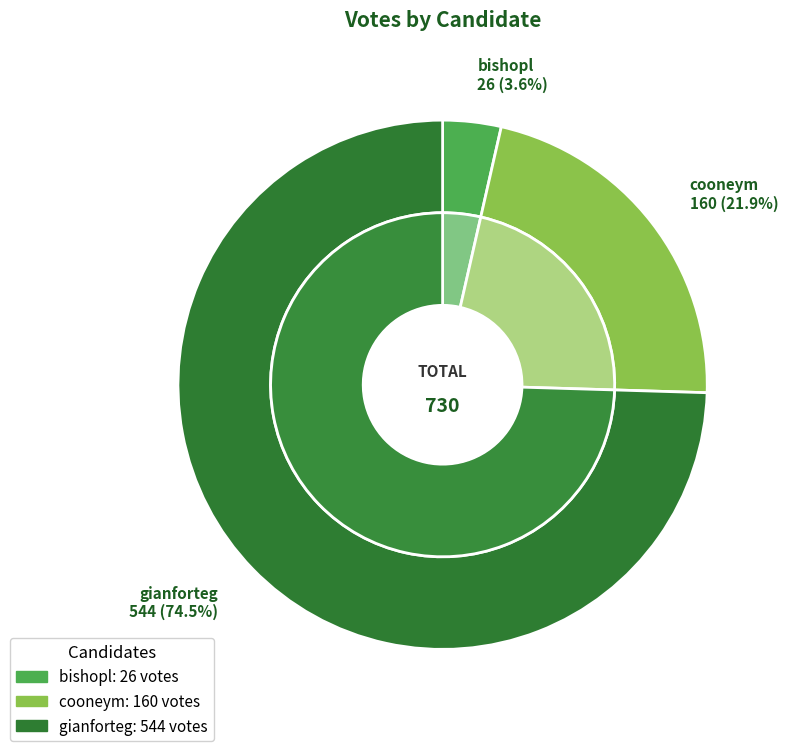

How many segments does this pie chart have?

3